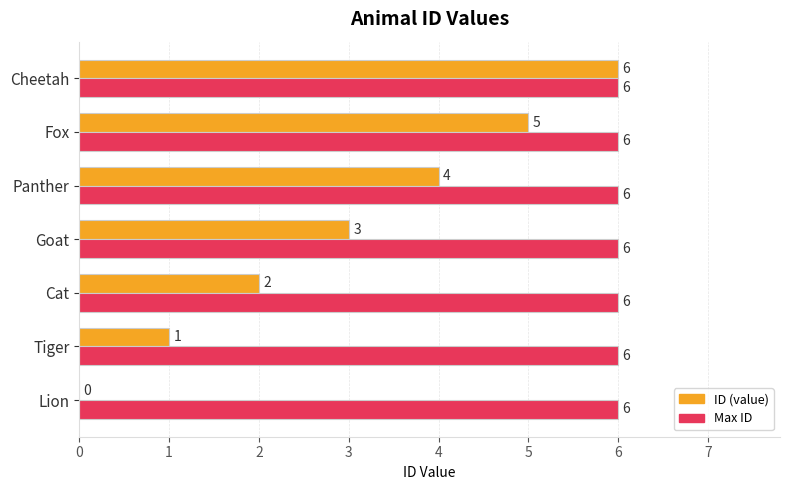

Is the value of ID (value) at Cat greater than the value of Max ID at Lion?

No